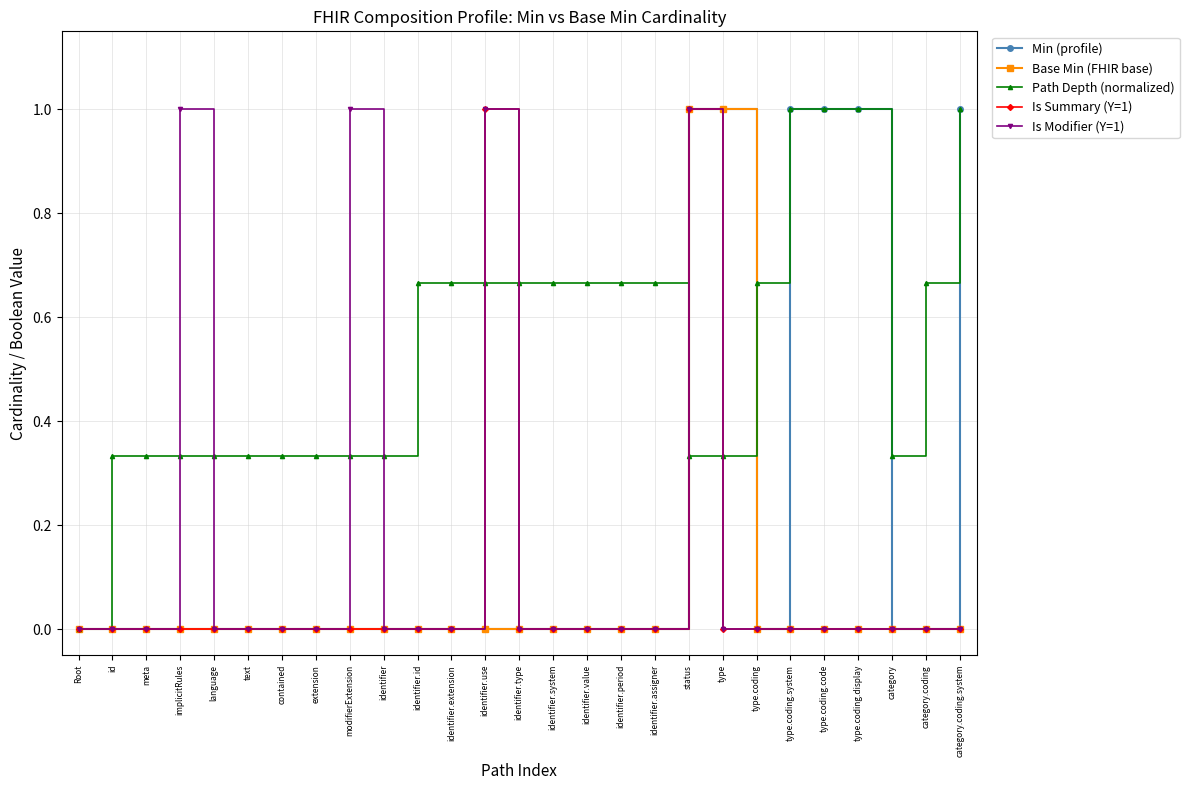

What is the label of the 27th point from the left?

category.coding.system